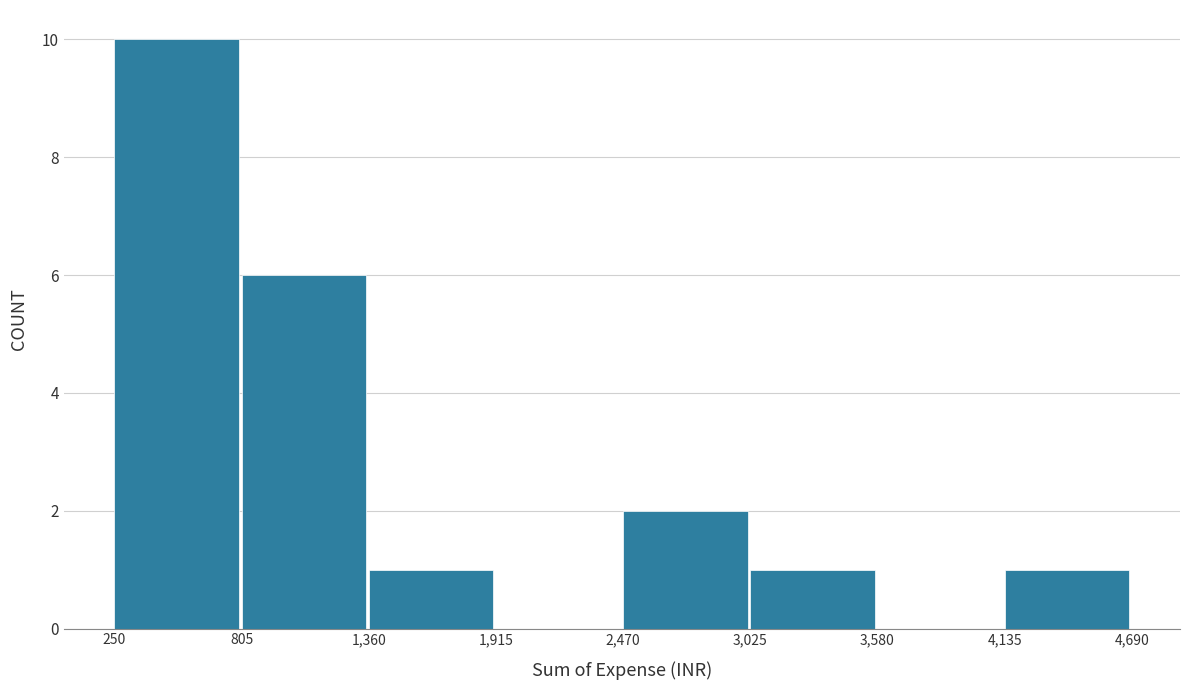

Reading left to right, transcribe this chart: for each bar, give the range it covers on the x-axis and its height. The values are not printed on the chart, so give them approximately, as read against the axis.

250 to 805: 10
805 to 1,360: 6
1,360 to 1,915: 1
1,915 to 2,470: 0
2,470 to 3,025: 2
3,025 to 3,580: 1
3,580 to 4,135: 0
4,135 to 4,690: 1